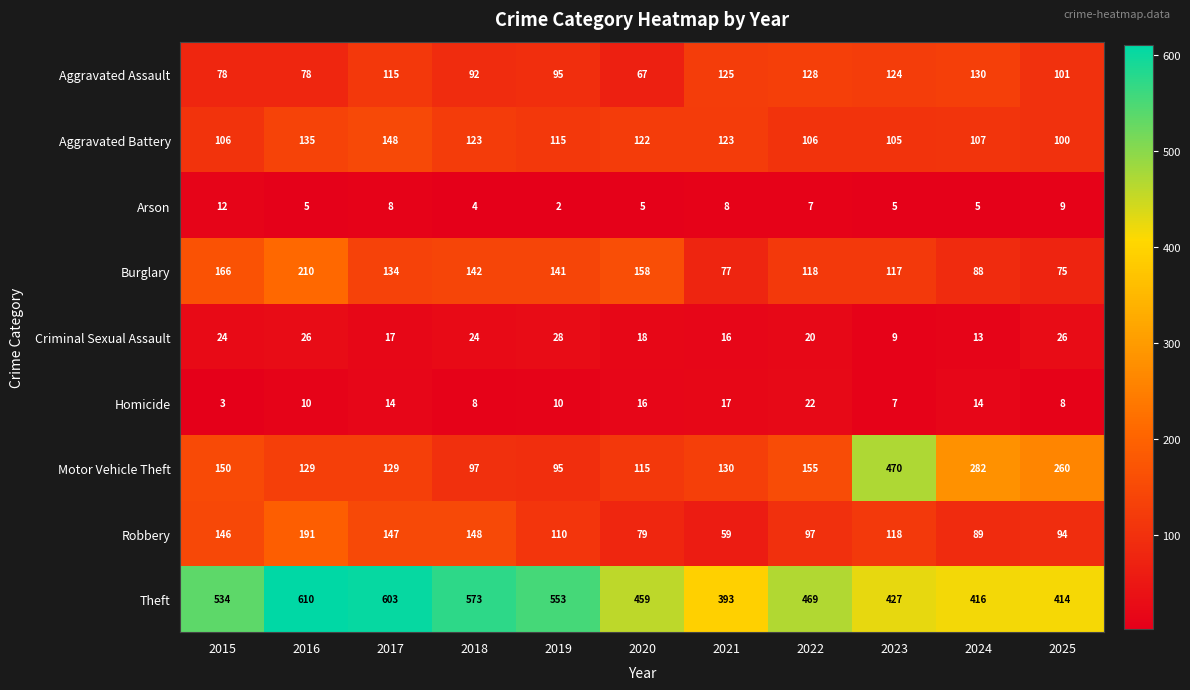

Which series has the widest spread of values?

Motor Vehicle Theft